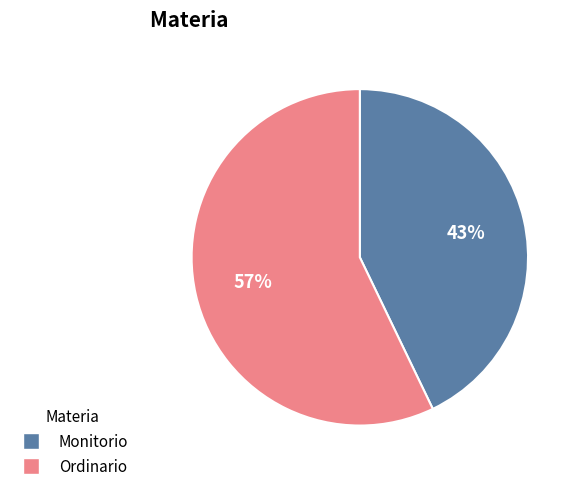

To the nearest percent, what percentage of the pie is Ordinario?

57%